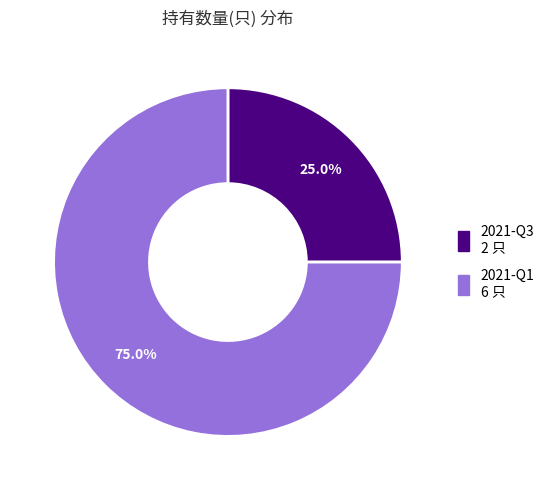

Count the number of slices in the pie.

2